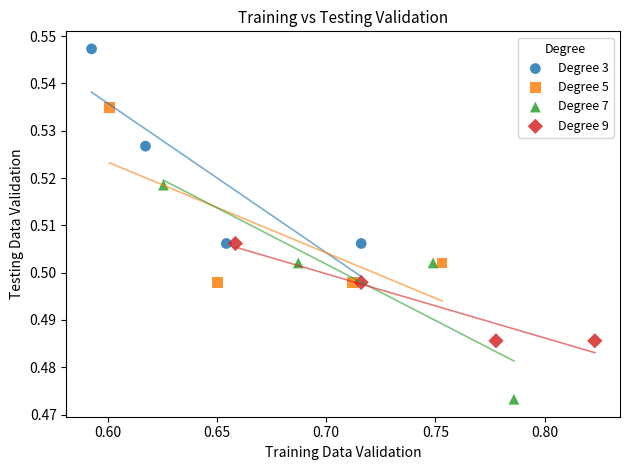

Which series reaches the minimum Y coordinate?

Degree 7